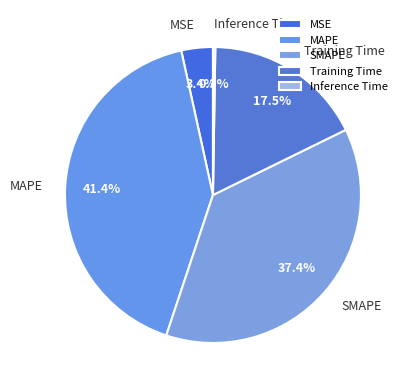

True or false: MSE accounts for 3% of the total.

True